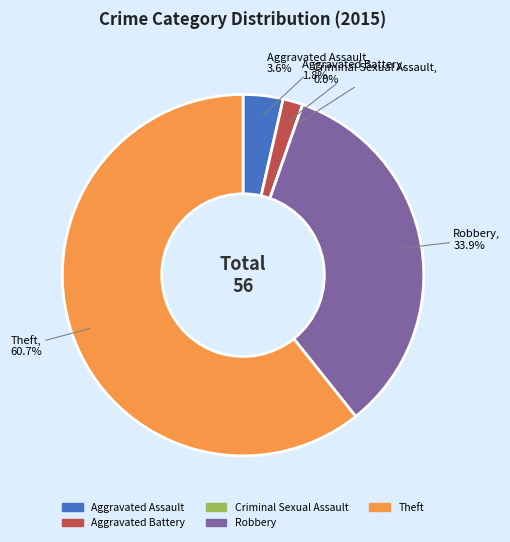

Is there a majority slice in this chart?

Yes